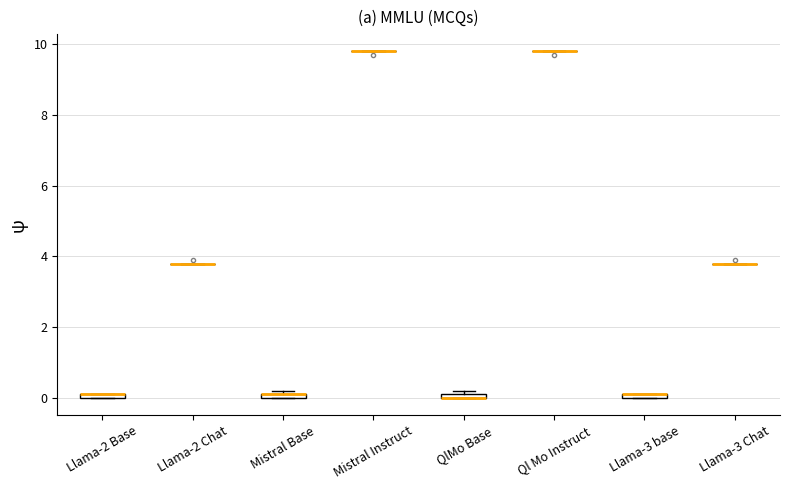

Where is the lower edge of the box for Llama-3 base on the y-axis? The values are not printed on the chart, so give them approximately, as read against the axis.

0.0